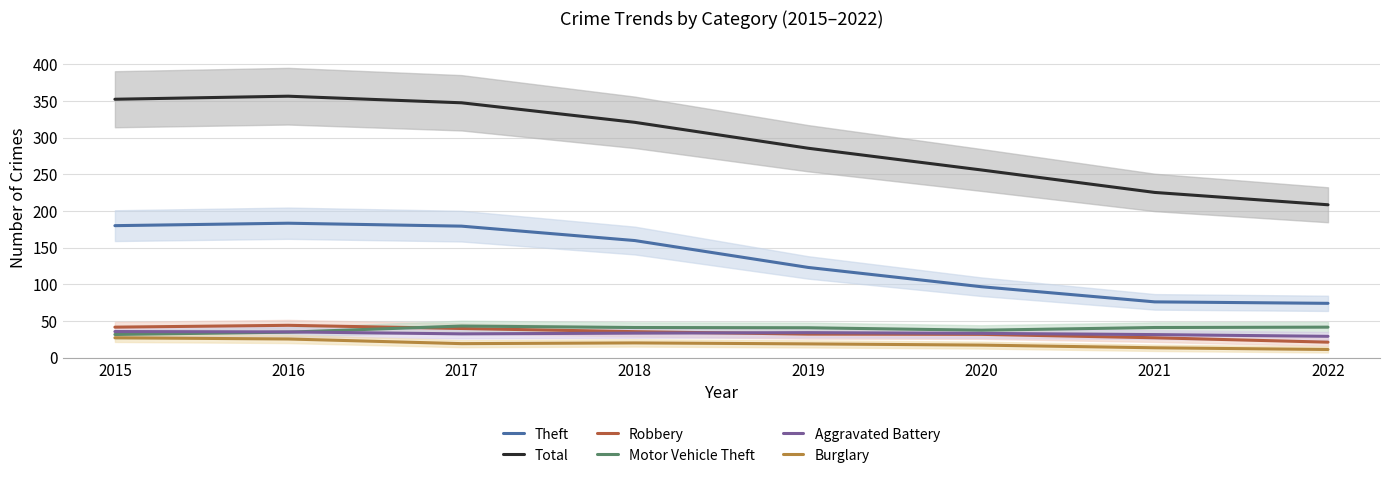

How many data points in Aggravated Battery are less than 33?

3